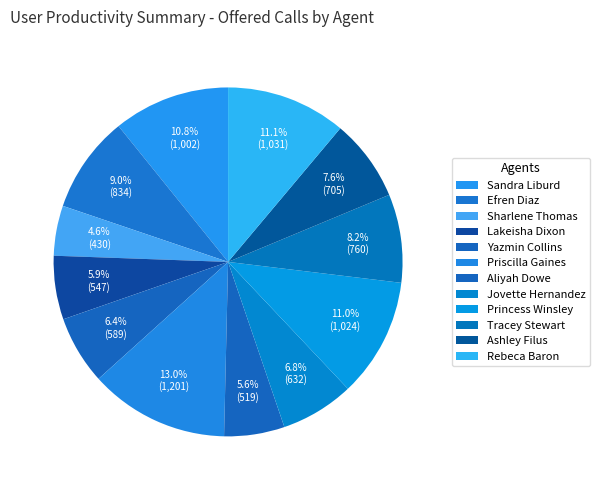

Is there a majority slice in this chart?

No